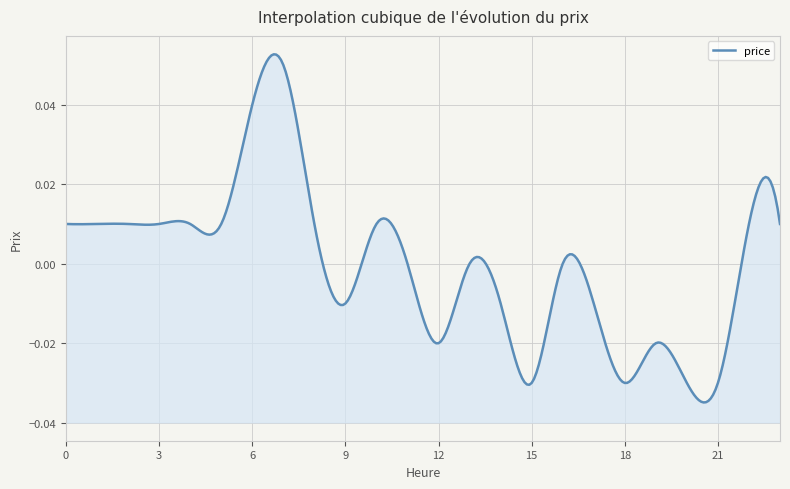

What is the difference between the maximum and second lowest values?

0.1